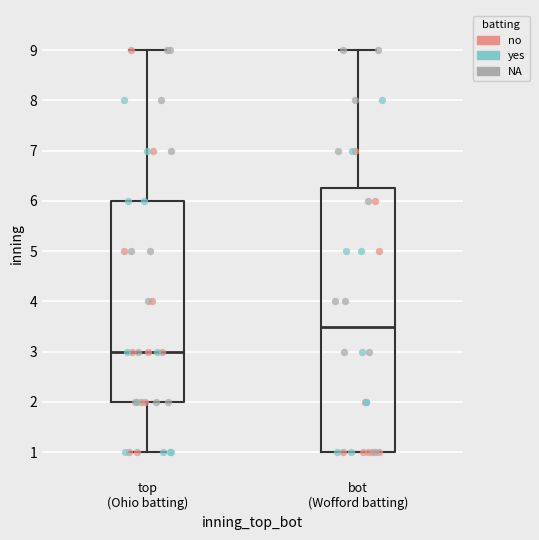

Reading left to right, transcribe this box plot: for each box, give where its median line is, the range the box spans, and where its two whiskers end, as read against the y-axis. The values are not printed on the chart, so give them approximately, as read against the axis.

top (Ohio batting): median 3.0, box 2.0 to 6.0, whiskers 1.0 to 9.0
bot (Wofford batting): median 3.5, box 1.0 to 6.3, whiskers 1.0 to 9.0